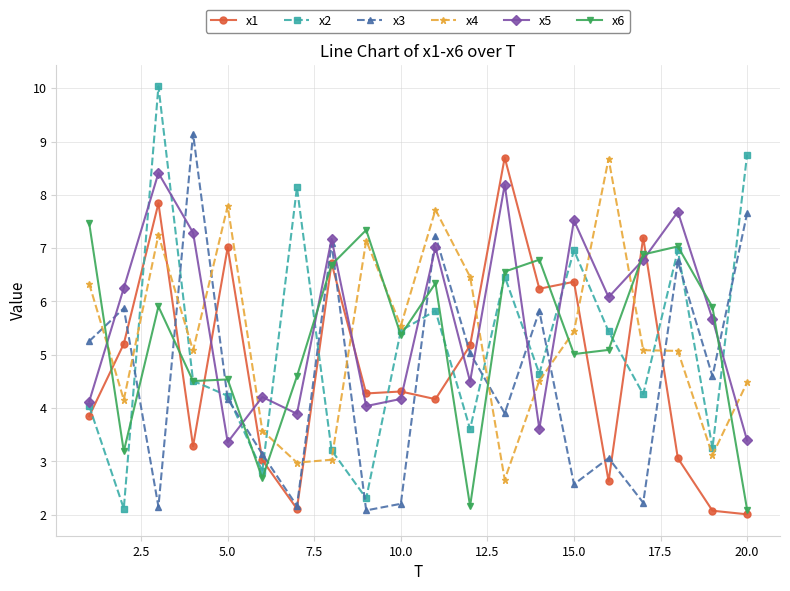

How many distinct data groups are displayed?

6